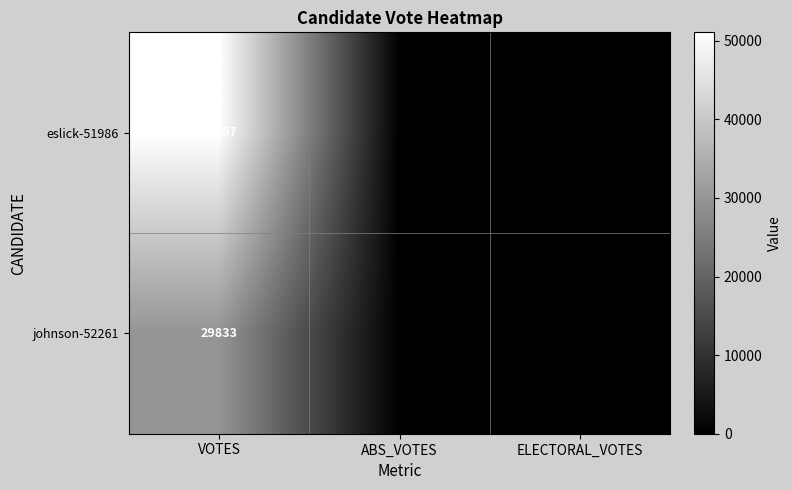

List the series in order of their overall mean, highest first.

eslick-51986, johnson-52261